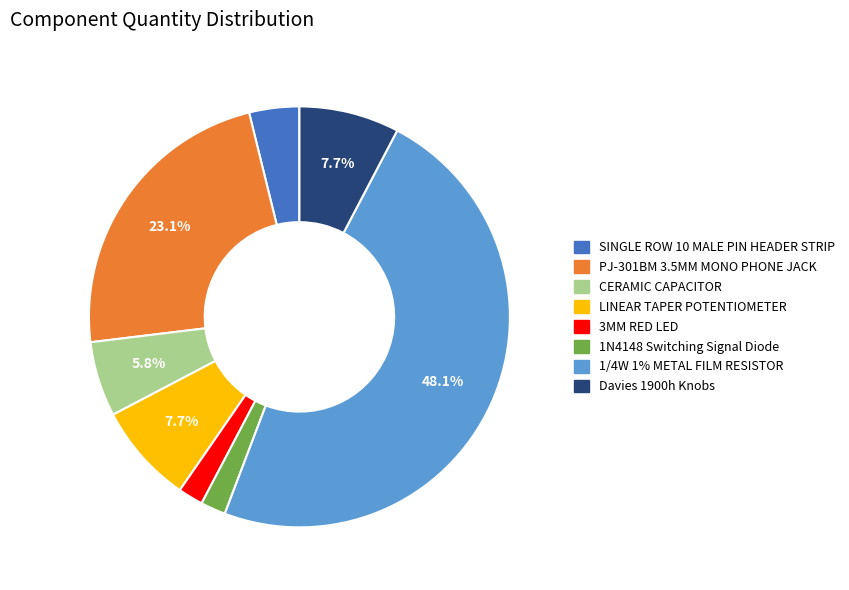

What is the ratio of the value at 3MM RED LED to the value at PJ-301BM 3.5MM MONO PHONE JACK?

0.1